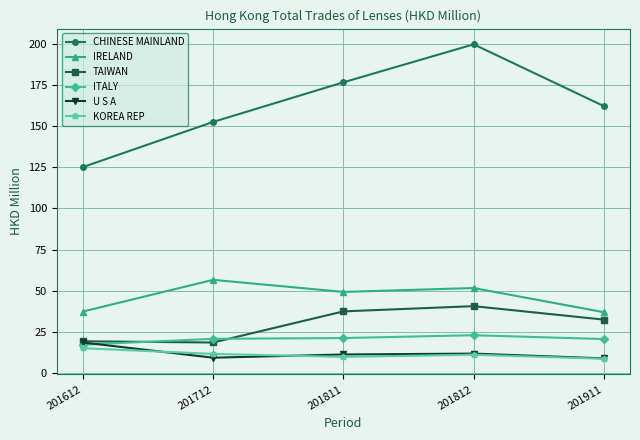

Where is CHINESE MAINLAND nearest to the value 162?

201911